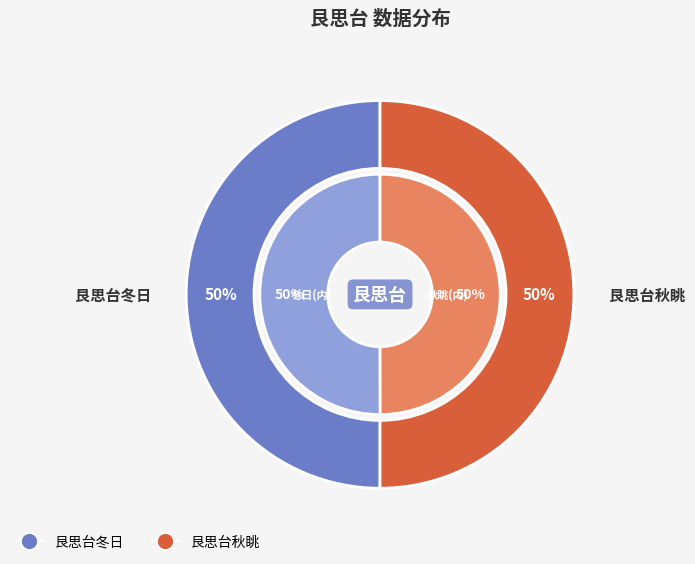

Does any single category account for the majority?

Yes